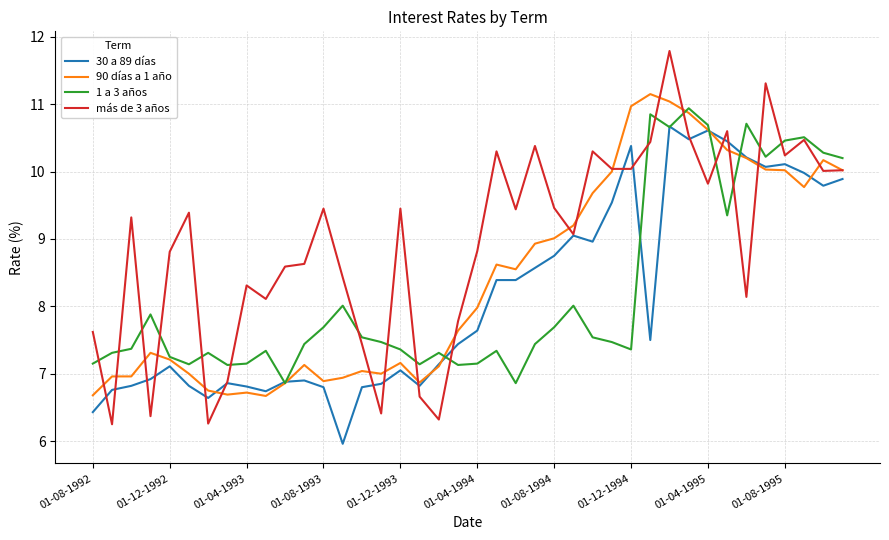

Which series has the largest range (max minus min)?

más de 3 años